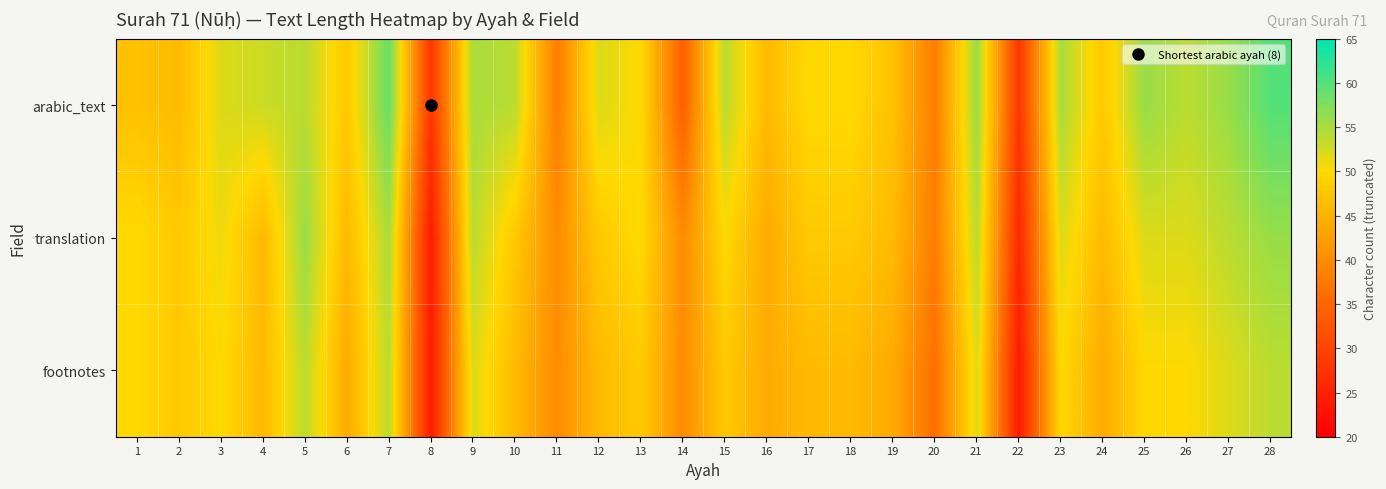

Reading left to right, extract all data points from this chart.

arabic_text: 1=47	2=46	3=52	4=53	5=54	6=48	7=59	8=28	9=55	10=54	11=38	12=52	13=50	14=34	15=54	16=46	17=50	18=50	19=47	20=38	21=56	22=28	23=55	24=48	25=56	26=54	27=56	28=60
translation: 1=50	2=48	3=51	4=46	5=56	6=46	7=55	8=24	9=54	10=48	11=40	12=48	13=50	14=40	15=50	16=44	17=48	18=48	19=46	20=38	21=54	22=26	23=52	24=46	25=52	26=52	27=54	28=56
footnotes: 1=50	2=48	3=50	4=46	5=54	6=44	7=54	8=24	9=52	10=46	11=40	12=46	13=48	14=40	15=48	16=44	17=46	18=46	19=44	20=36	21=52	22=24	23=50	24=44	25=50	26=50	27=52	28=54